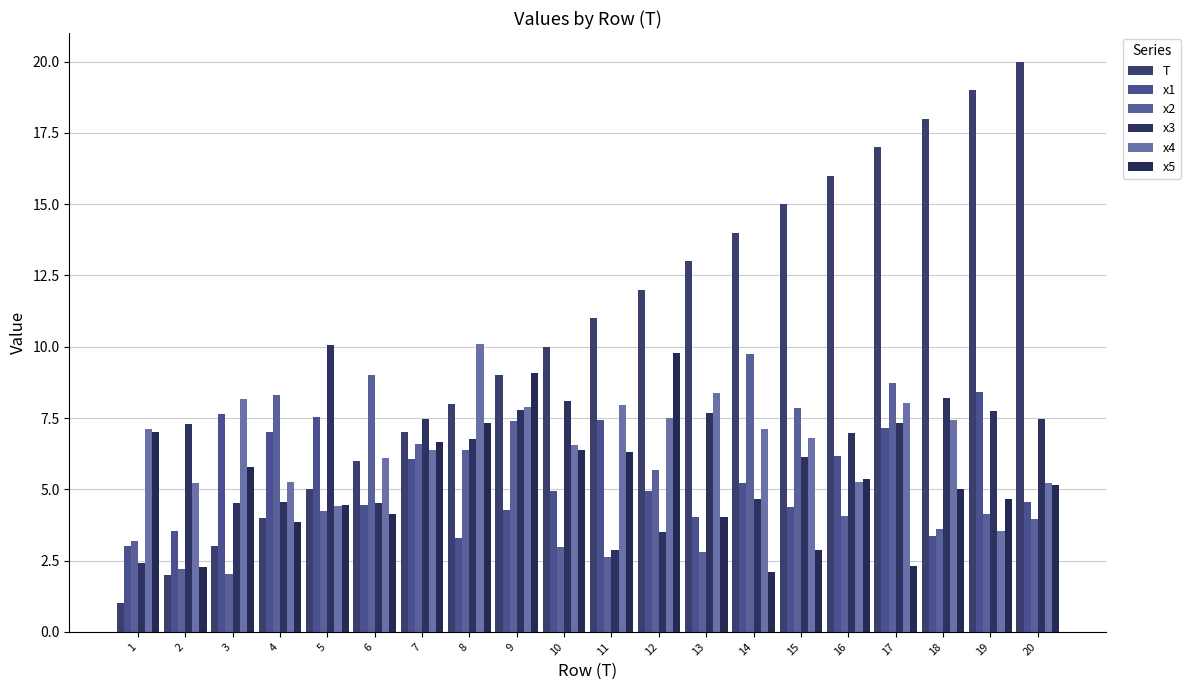

Reading left to right, extract all data points from this chart.

T: 1=1.0	2=2.0	3=3.0	4=4.0	5=5.0	6=6.0	7=7.0	8=8.0	9=9.0	10=10.0	11=11.0	12=12.0	13=13.0	14=14.0	15=15.0	16=16.0	17=17.0	18=18.0	19=19.0	20=20.0
x1: 1=3.0	2=3.5	3=7.7	4=7.0	5=7.5	6=4.4	7=6.1	8=3.3	9=4.3	10=4.9	11=7.4	12=4.9	13=4.0	14=5.2	15=4.4	16=6.2	17=7.1	18=3.4	19=8.4	20=4.6
x2: 1=3.2	2=2.2	3=2.0	4=8.3	5=4.2	6=9.0	7=6.6	8=6.4	9=7.4	10=3.0	11=2.6	12=5.7	13=2.8	14=9.7	15=7.9	16=4.1	17=8.7	18=3.6	19=4.1	20=4.0
x3: 1=2.4	2=7.3	3=4.5	4=4.5	5=10.0	6=4.5	7=7.5	8=6.8	9=7.8	10=8.1	11=2.9	12=3.5	13=7.7	14=4.7	15=6.1	16=7.0	17=7.3	18=8.2	19=7.8	20=7.5
x4: 1=7.1	2=5.2	3=8.2	4=5.3	5=4.4	6=6.1	7=6.4	8=10.1	9=7.9	10=6.5	11=7.9	12=7.5	13=8.4	14=7.1	15=6.8	16=5.3	17=8.0	18=7.4	19=3.5	20=5.2
x5: 1=7.0	2=2.3	3=5.8	4=3.8	5=4.5	6=4.1	7=6.6	8=7.3	9=9.1	10=6.4	11=6.3	12=9.8	13=4.0	14=2.1	15=2.9	16=5.4	17=2.3	18=5.0	19=4.7	20=5.1